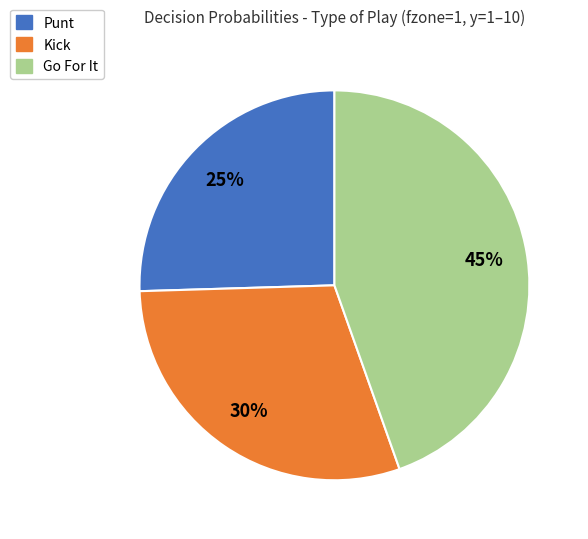

Is the sum of Go For It and Punt greater than half?

Yes